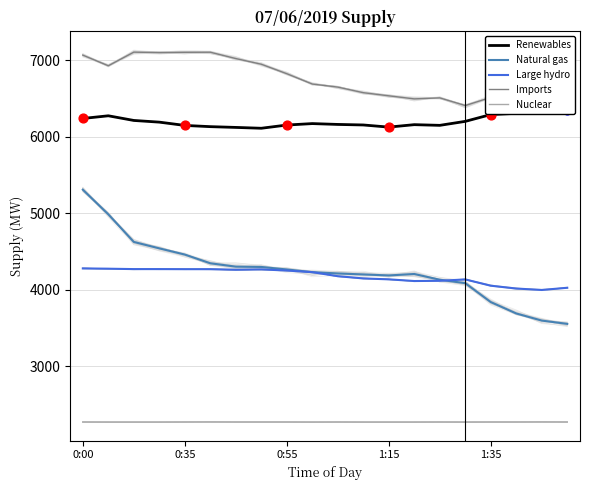

Which series reaches the minimum Y coordinate?

Nuclear